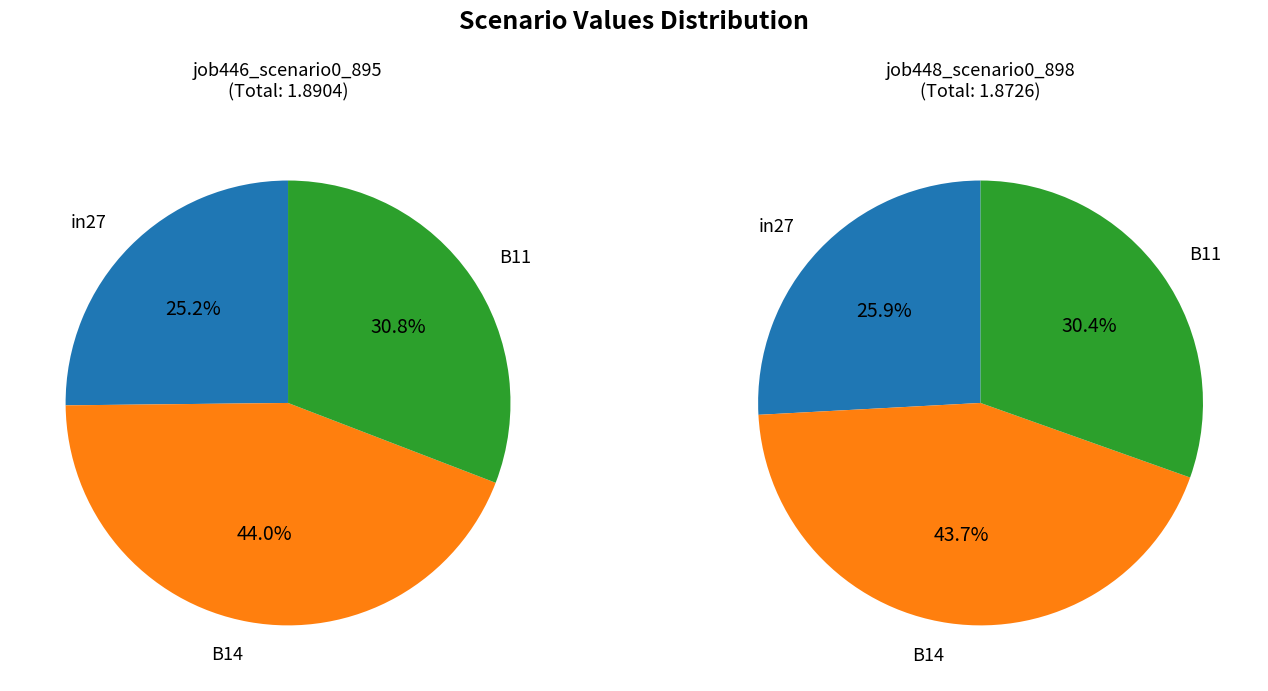

Combined, do B14 and in27 account for over 50%?

Yes